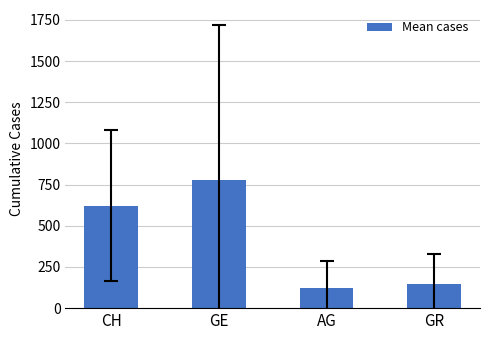

Rank the categories by value from highest to lowest.

GE, CH, GR, AG